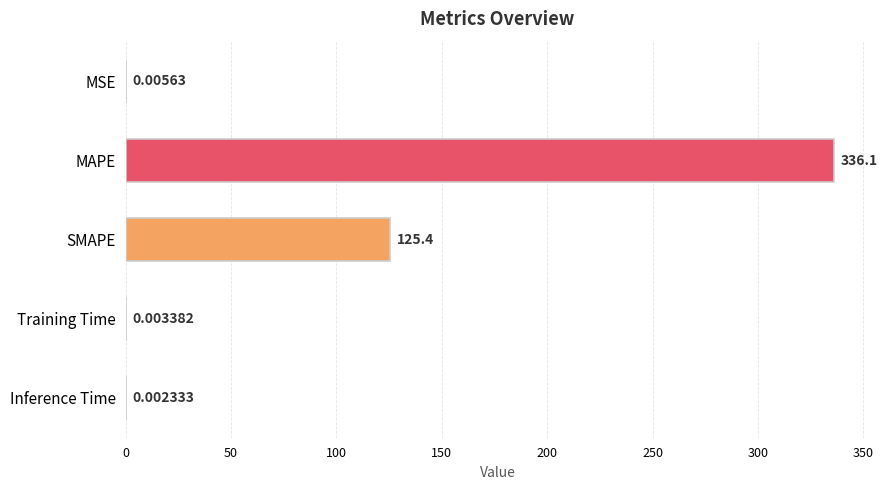

Are the bars horizontal?

Yes